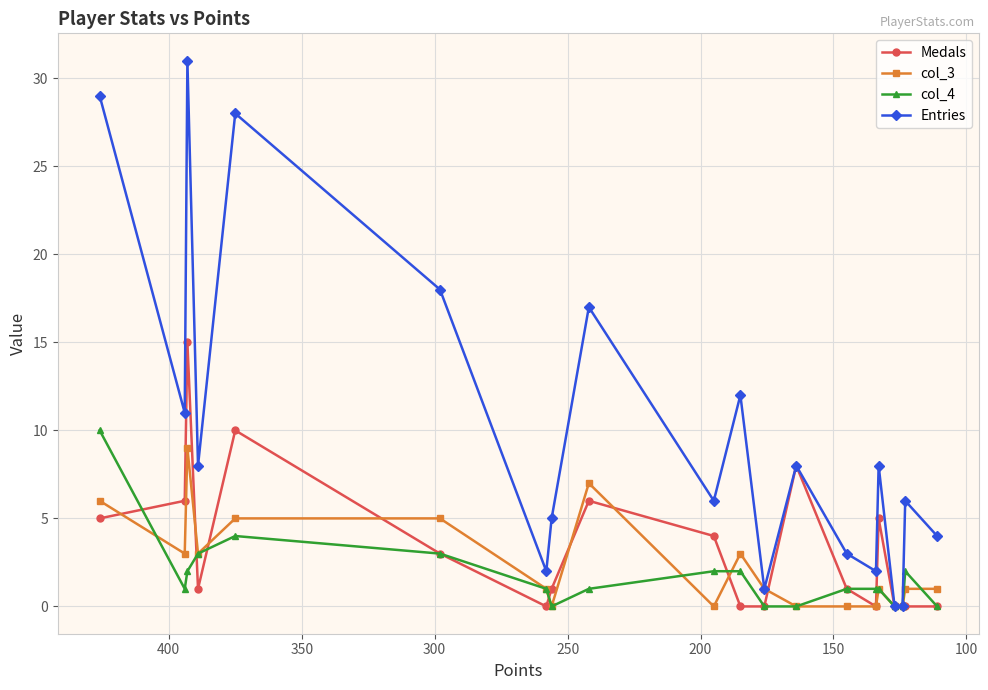

What is the maximum value for col_4?

10